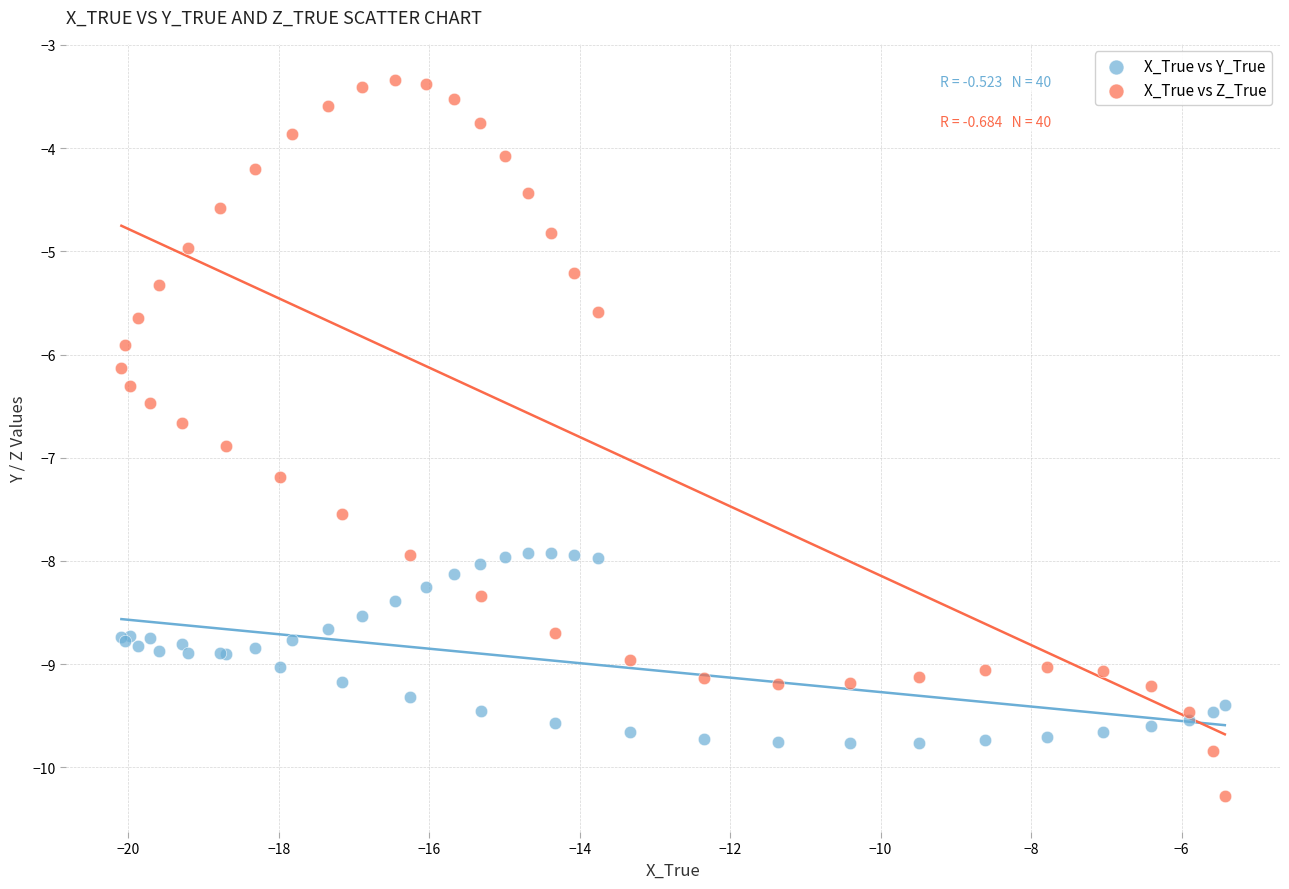

Which series has the largest Y range (max minus min)?

X_True vs Z_True